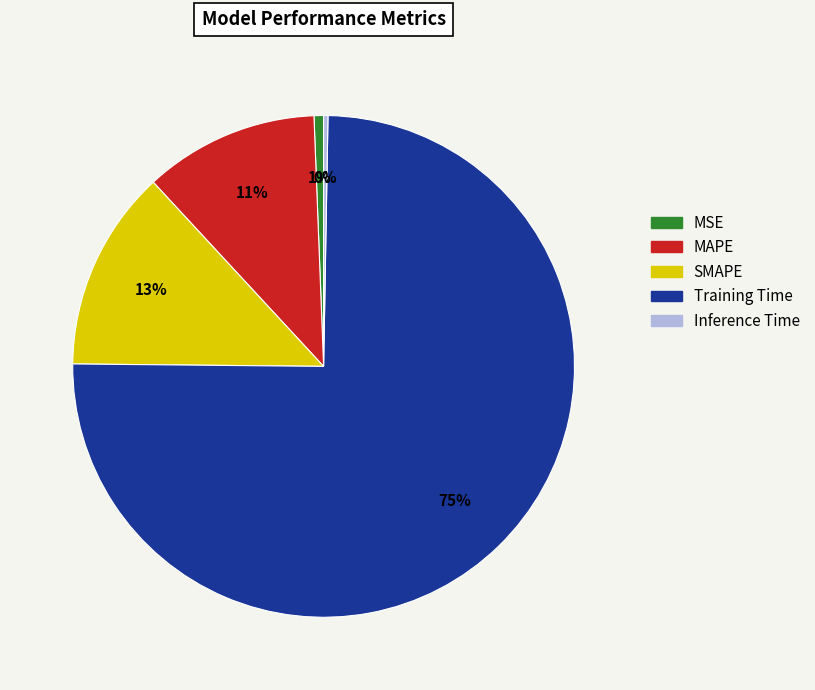

Count the number of slices in the pie.

5